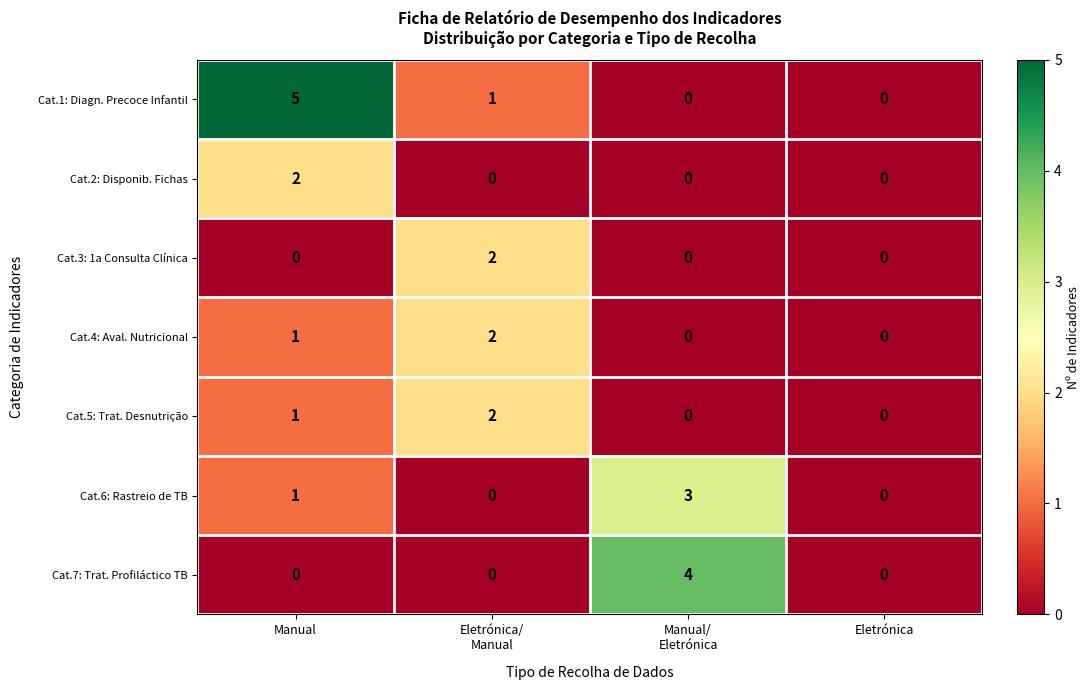

At which label is Cat.4: Aval. Nutricional closest to 1?

Manual